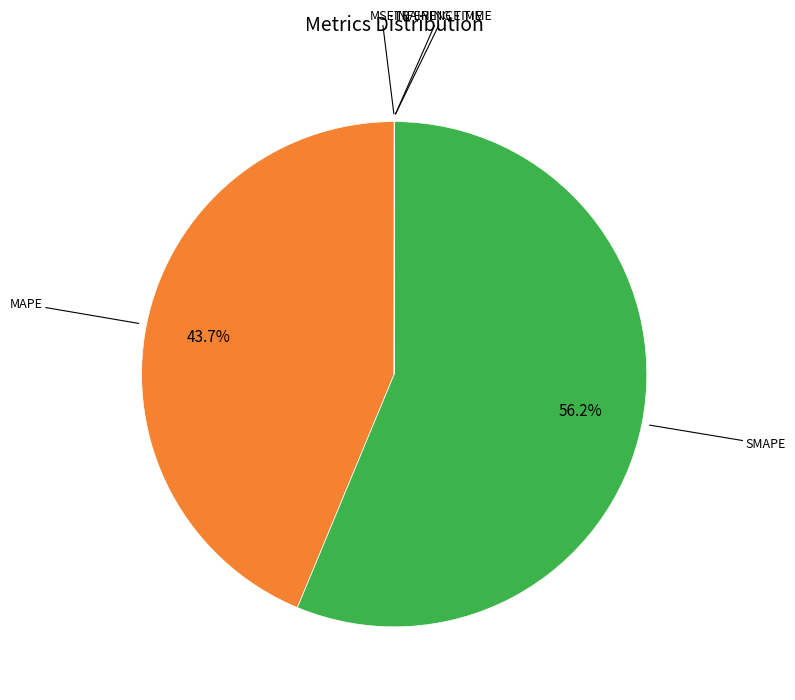

Does any single category account for the majority?

Yes